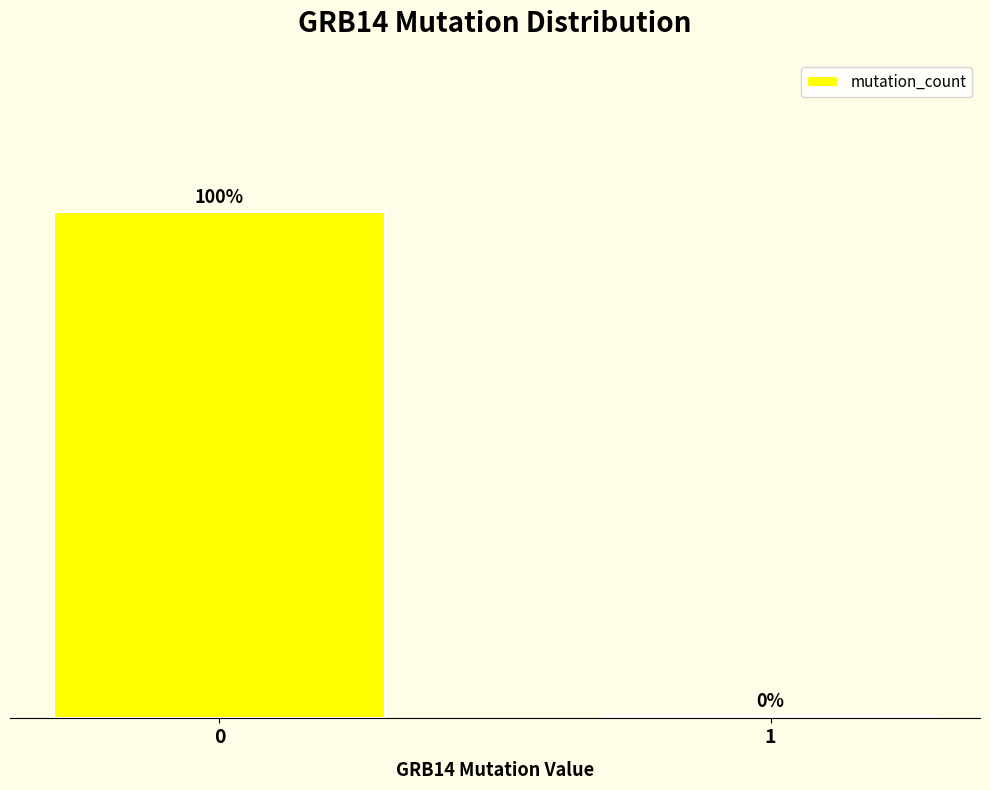

Rank the categories by value from lowest to highest.

1, 0